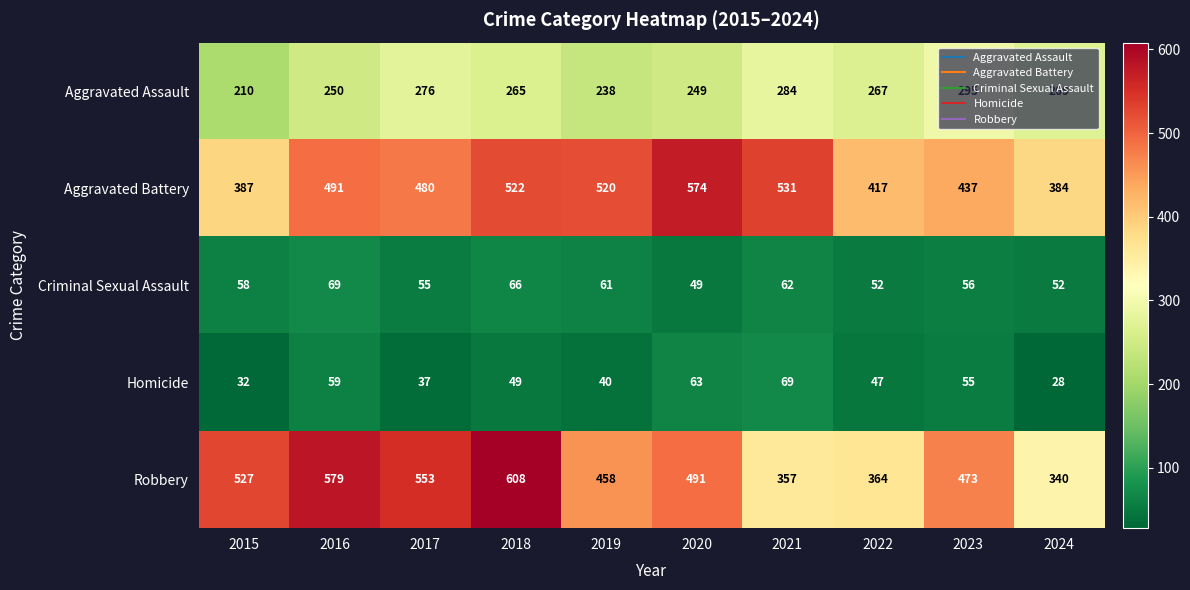

Which category has the highest value in the Robbery series?

2018